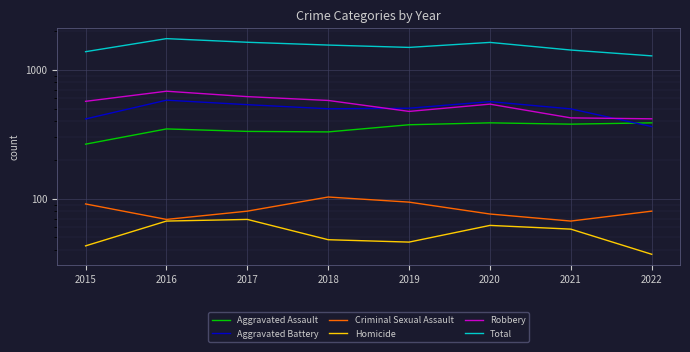

At which category does Total reach its first local peak?

2016